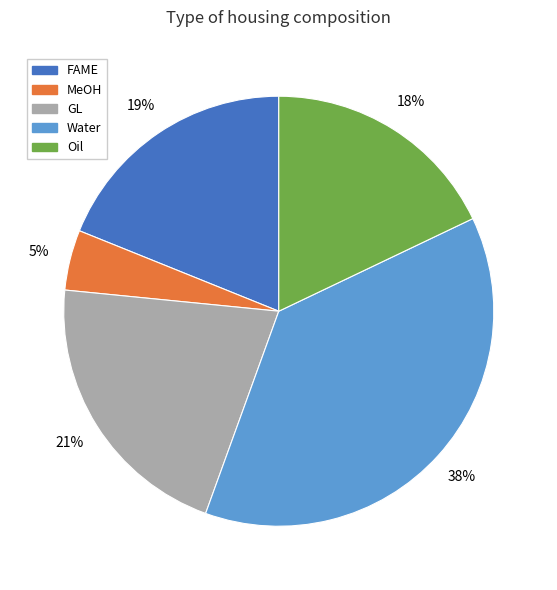

Does any single category account for the majority?

No